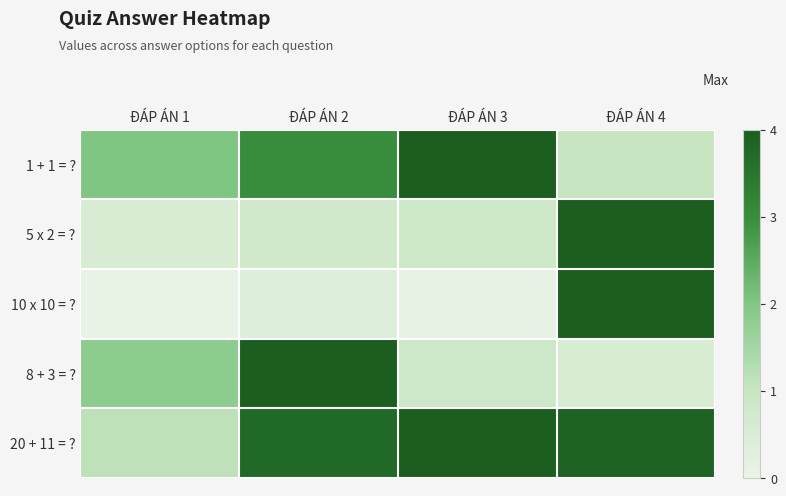

Rank the series by their maximum value, from lowest to highest.

1 + 1 = ?, 5 x 2 = ?, 10 x 10 = ?, 8 + 3 = ?, 20 + 11 = ?